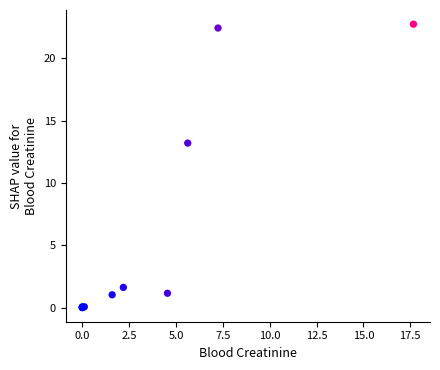

What Y value in the scatter plot is closest to 11?

13.2